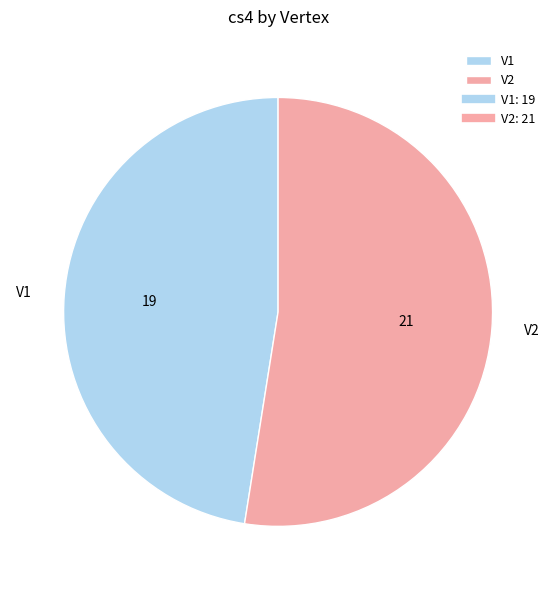

Which slice is the largest?

V2